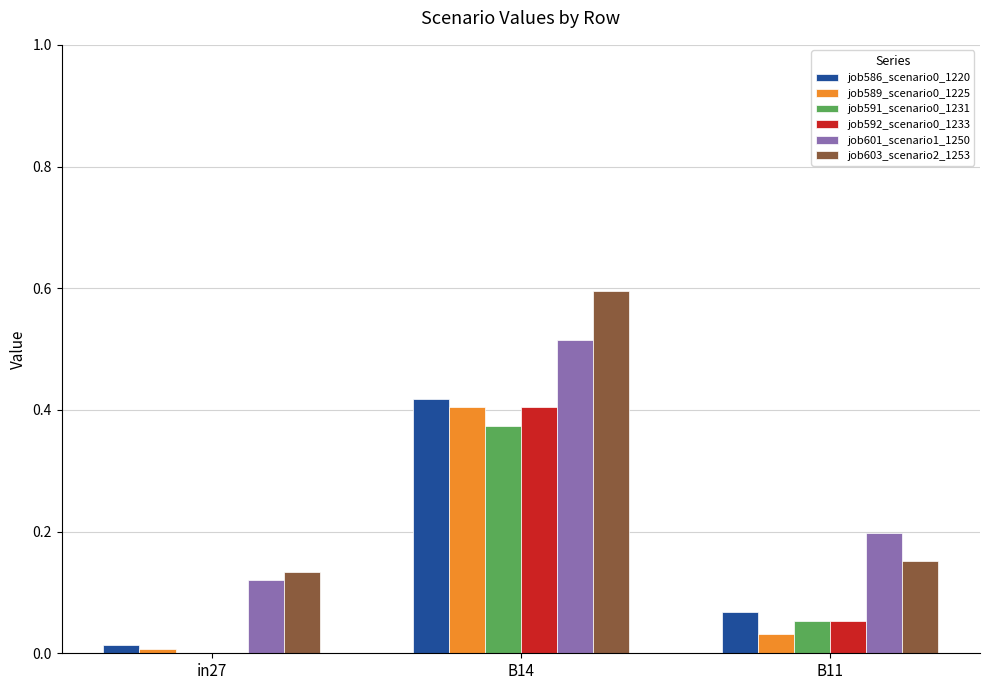

Is it true that job586_scenario0_1220 equals 0.4 at B14?

True